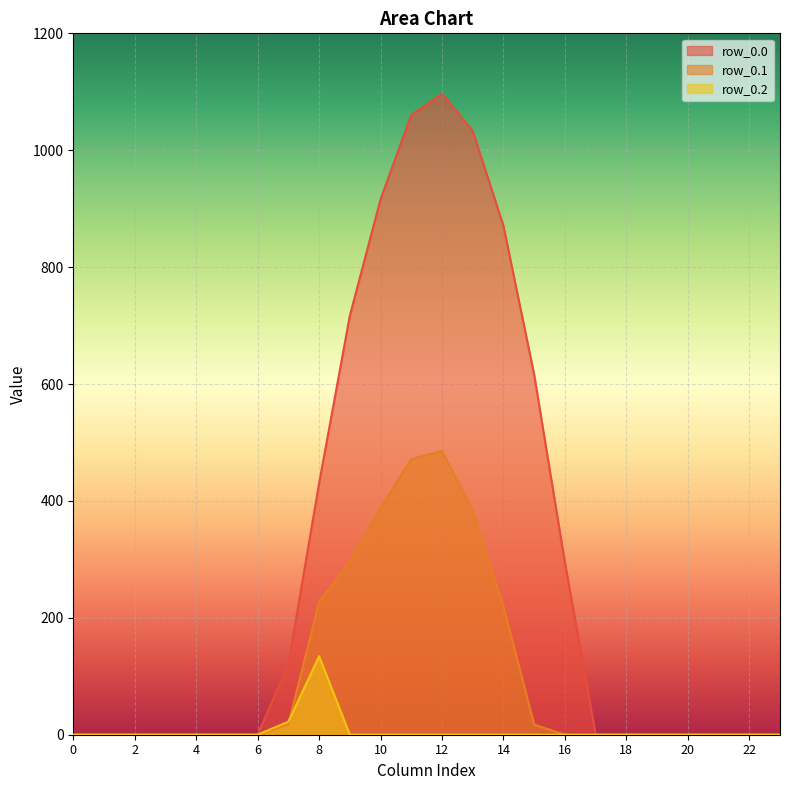

How many series are shown in this chart?

3